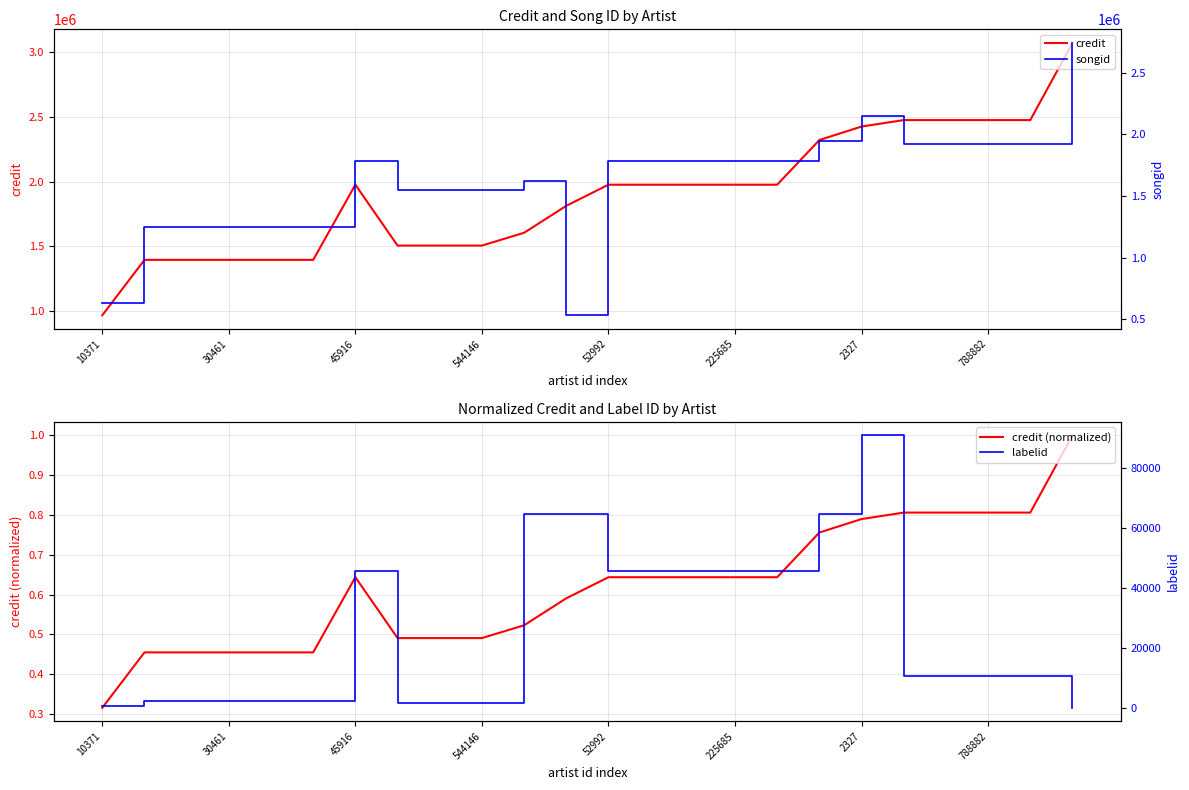

The value of credit at 45916 is 951017. True or false?

False